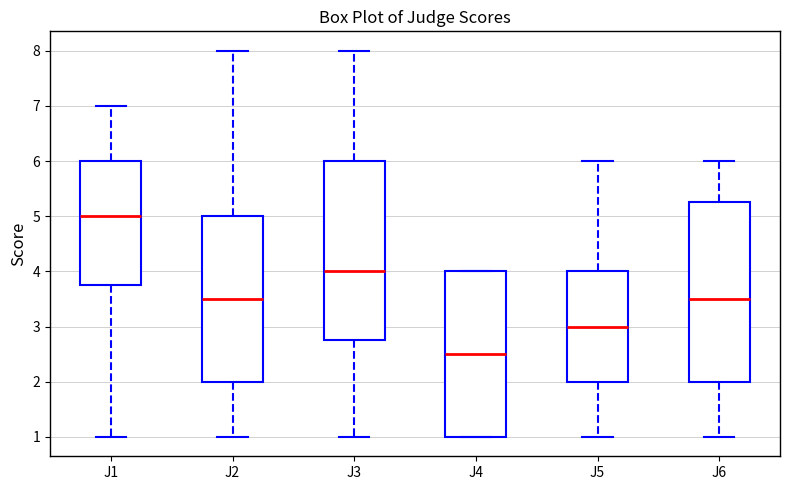

Reading left to right, transcribe this box plot: for each box, give where its median line is, the range the box spans, and where its two whiskers end, as read against the y-axis. The values are not printed on the chart, so give them approximately, as read against the axis.

J1: median 5.0, box 3.8 to 6.0, whiskers 1.0 to 7.0
J2: median 3.5, box 2.0 to 5.0, whiskers 1.0 to 8.0
J3: median 4.0, box 2.8 to 6.0, whiskers 1.0 to 8.0
J4: median 2.5, box 1.0 to 4.0, whiskers 1.0 to 4.0
J5: median 3.0, box 2.0 to 4.0, whiskers 1.0 to 6.0
J6: median 3.5, box 2.0 to 5.3, whiskers 1.0 to 6.0